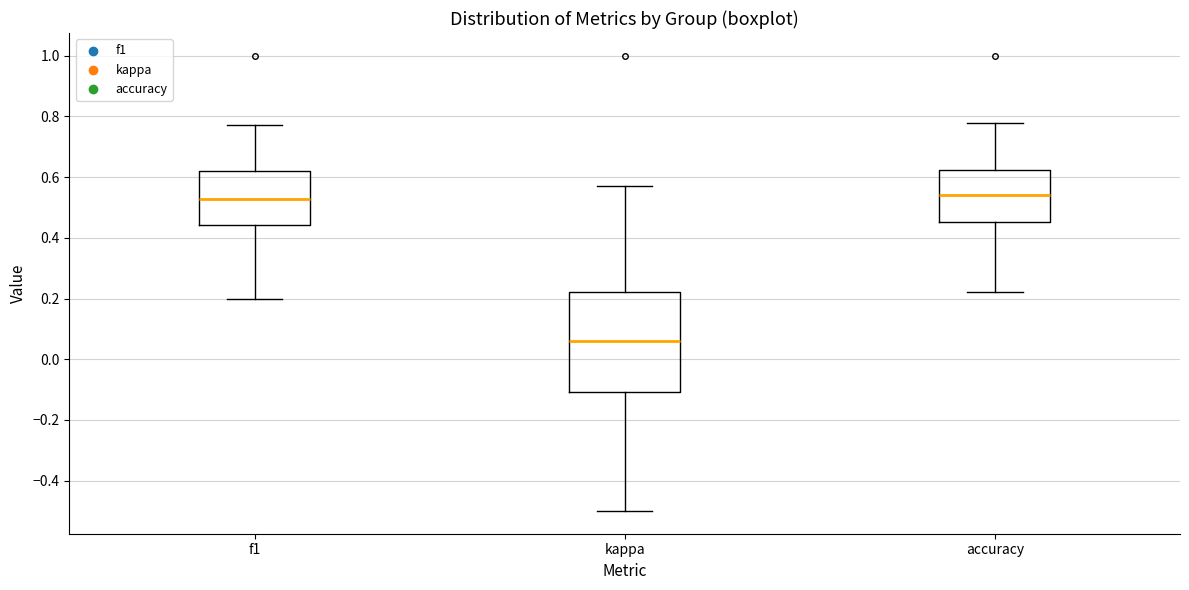

Comparing the boxes themselves (not the whiskers), which one is the tallest?

kappa